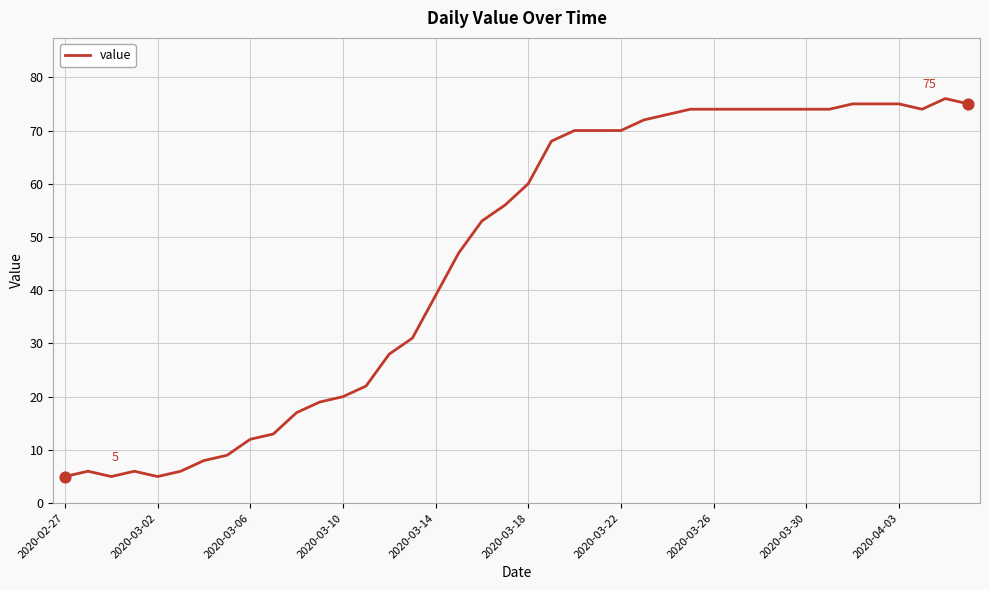

What is the greatest value displayed?

76